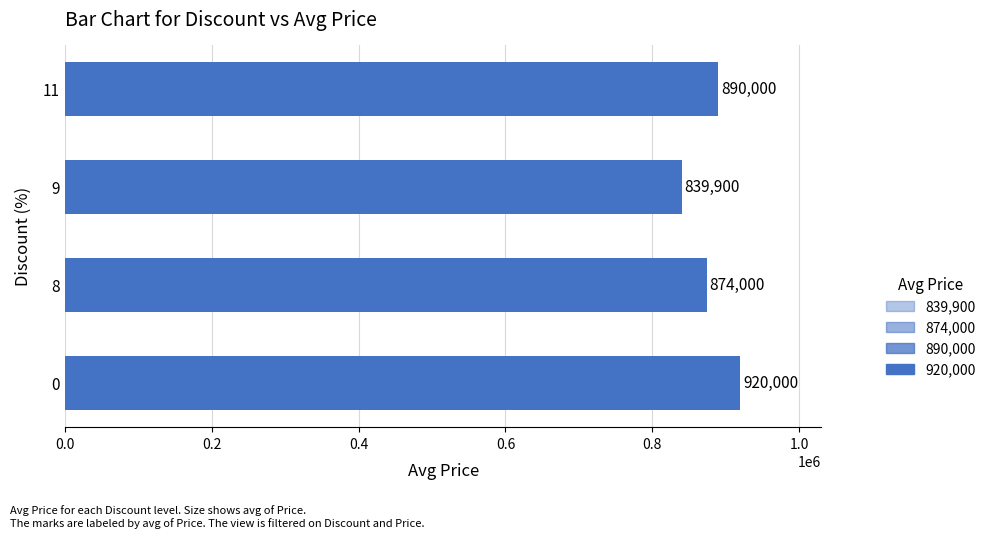

Reading top to bottom, what are all the values shown in this chart?

890000	839900	874000	920000